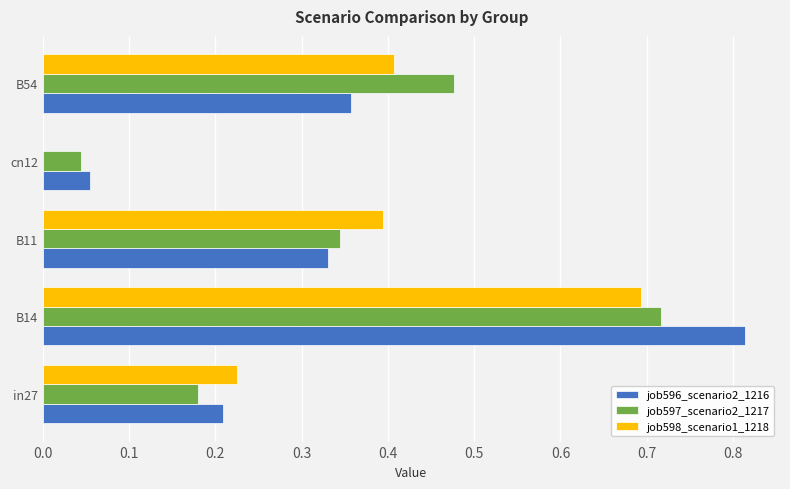

At which category is the sum across all series the highest?

B14